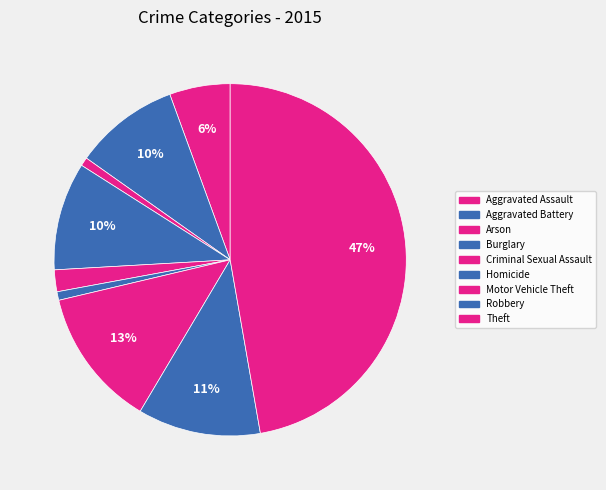

To the nearest percent, what is the average slice percentage?

11%